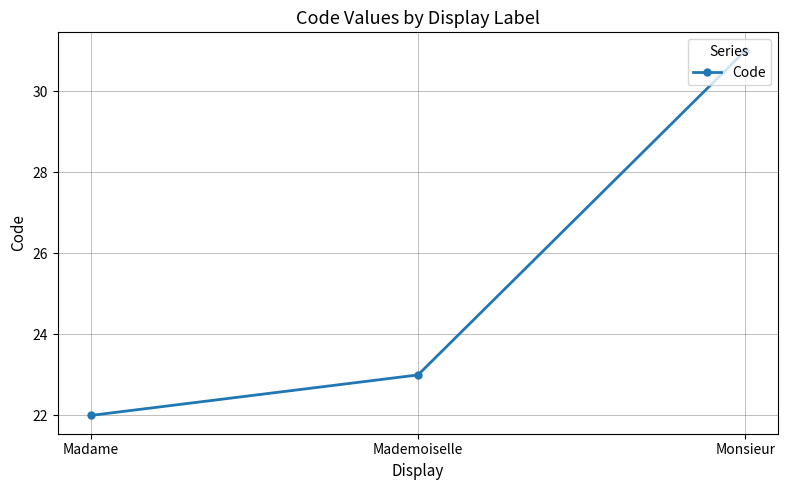

The value at Mademoiselle is 23. True or false?

True